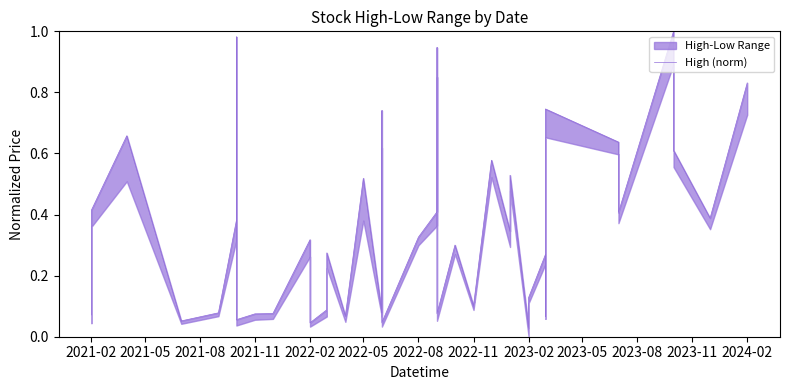

What is the sum of all values?

14.1